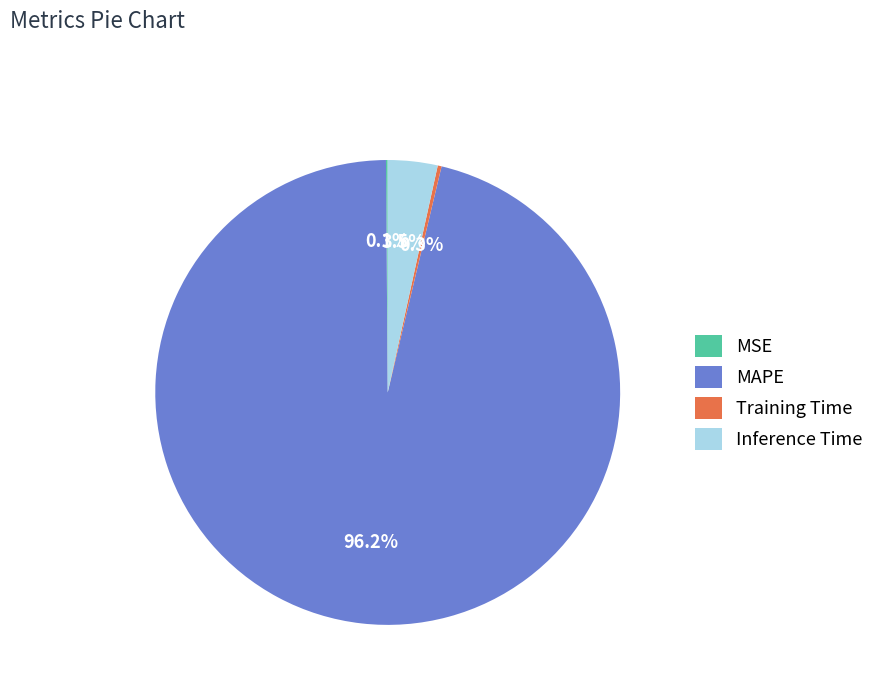

What is the largest slice in the pie chart?

MAPE